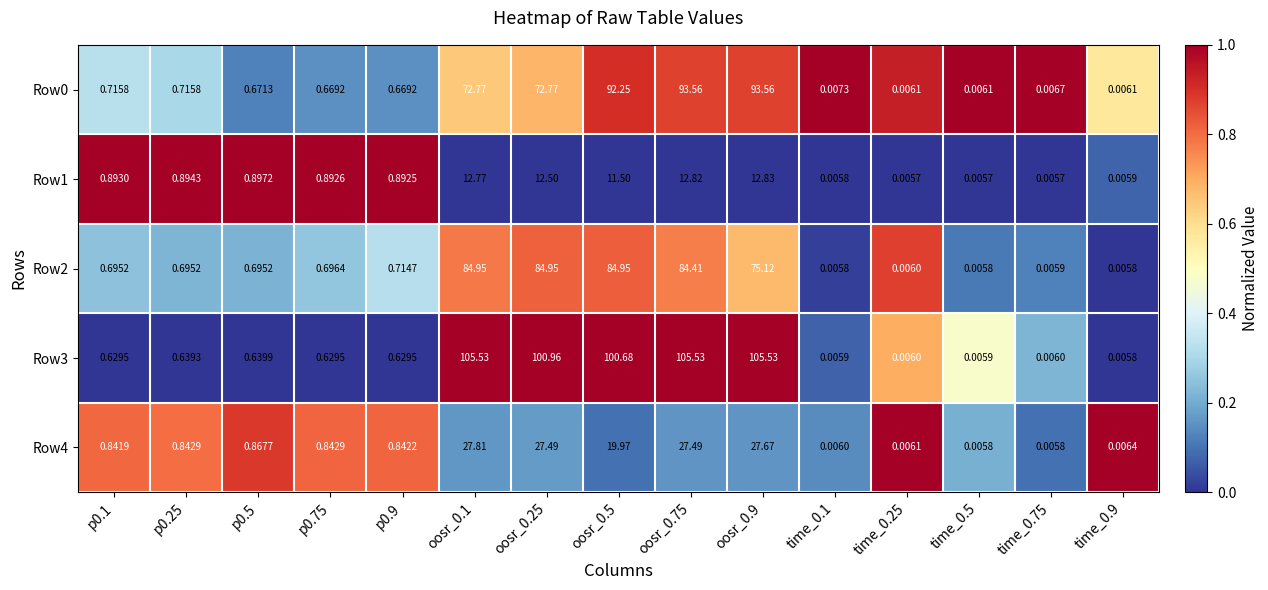

Which series has the largest range (max minus min)?

Row3